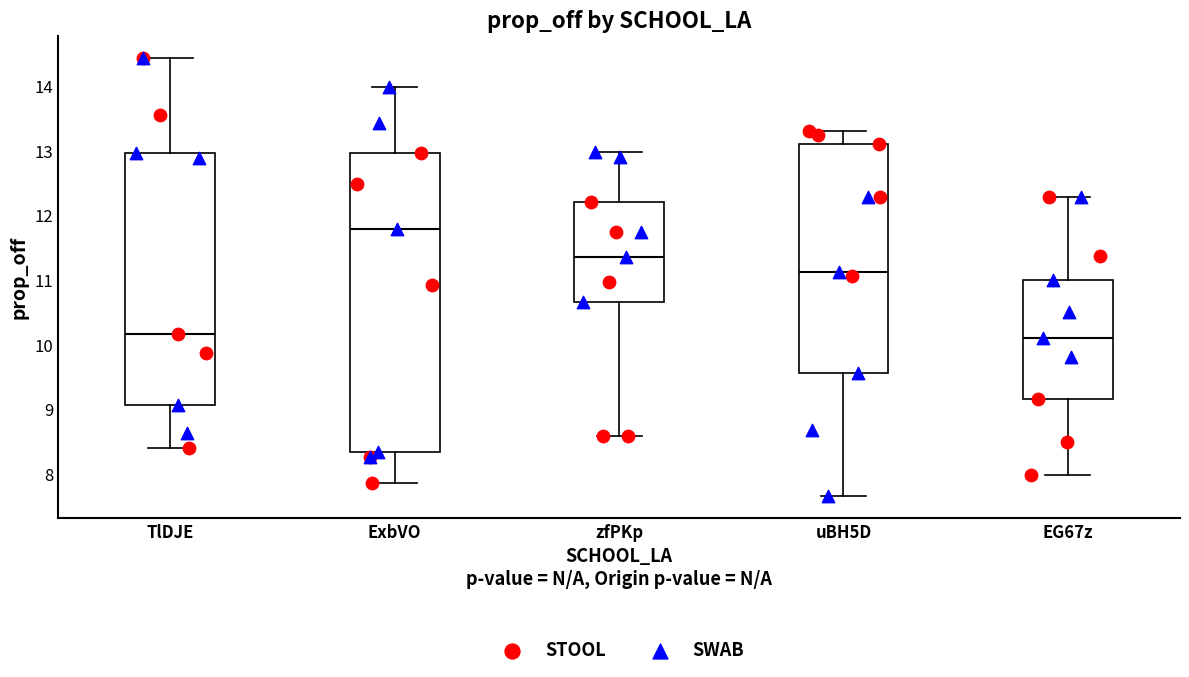

Reading left to right, read every box against the y-axis: the position of its median line, the range the box covers, and the ends of its whiskers. The values are not printed on the chart, so give them approximately, as read against the axis.

TlDJE: median 10.2, box 9.1 to 13.0, whiskers 8.4 to 14.4
ExbVO: median 11.8, box 8.3 to 13.0, whiskers 7.9 to 14.0
zfPKp: median 11.4, box 10.7 to 12.2, whiskers 8.6 to 13.0
uBH5D: median 11.1, box 9.6 to 13.1, whiskers 7.6 to 13.3
EG67z: median 10.1, box 9.2 to 11.0, whiskers 8.0 to 12.3